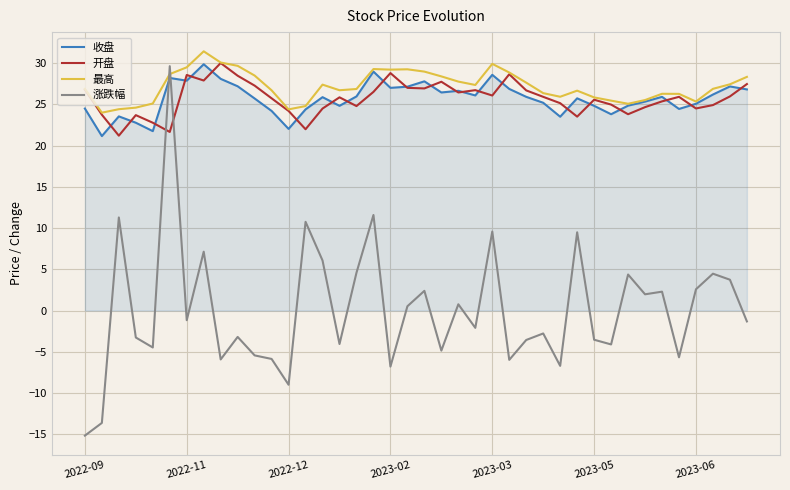

What is the average value of the 最高 series?

27.2